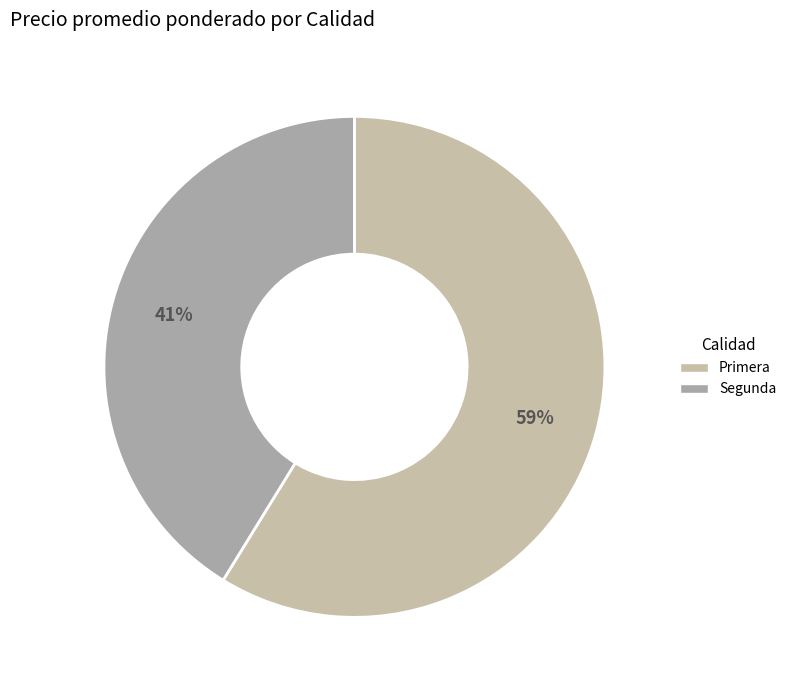

Which slice is the smallest?

Segunda